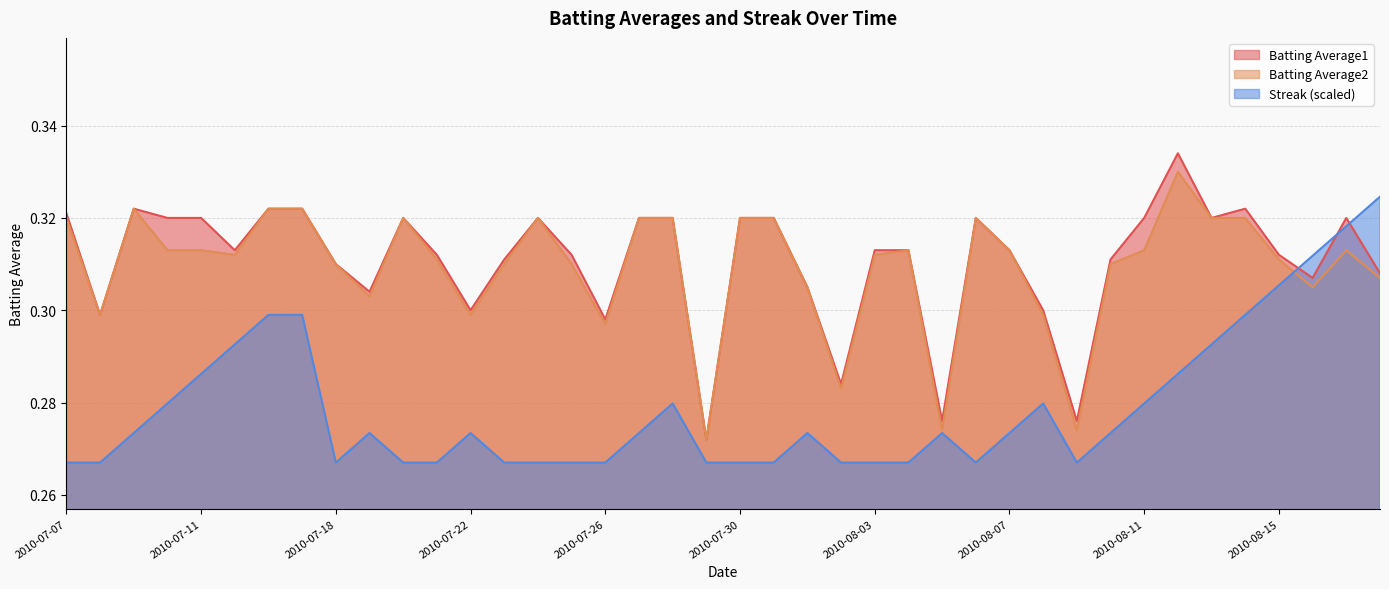

True or false: Batting Average2 and Batting Average1 cross at least once.

False